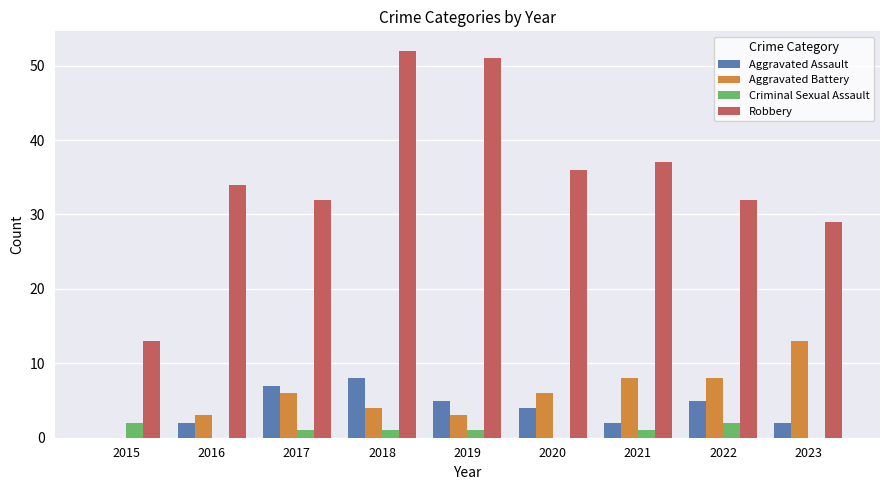

Which series has the largest total across all categories?

Robbery